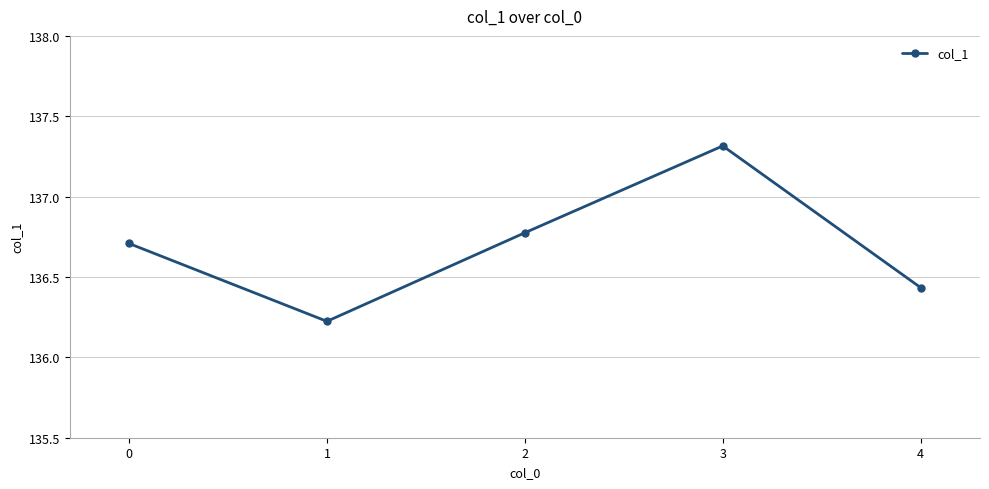

What is the value of the 1st point from the left?

136.7